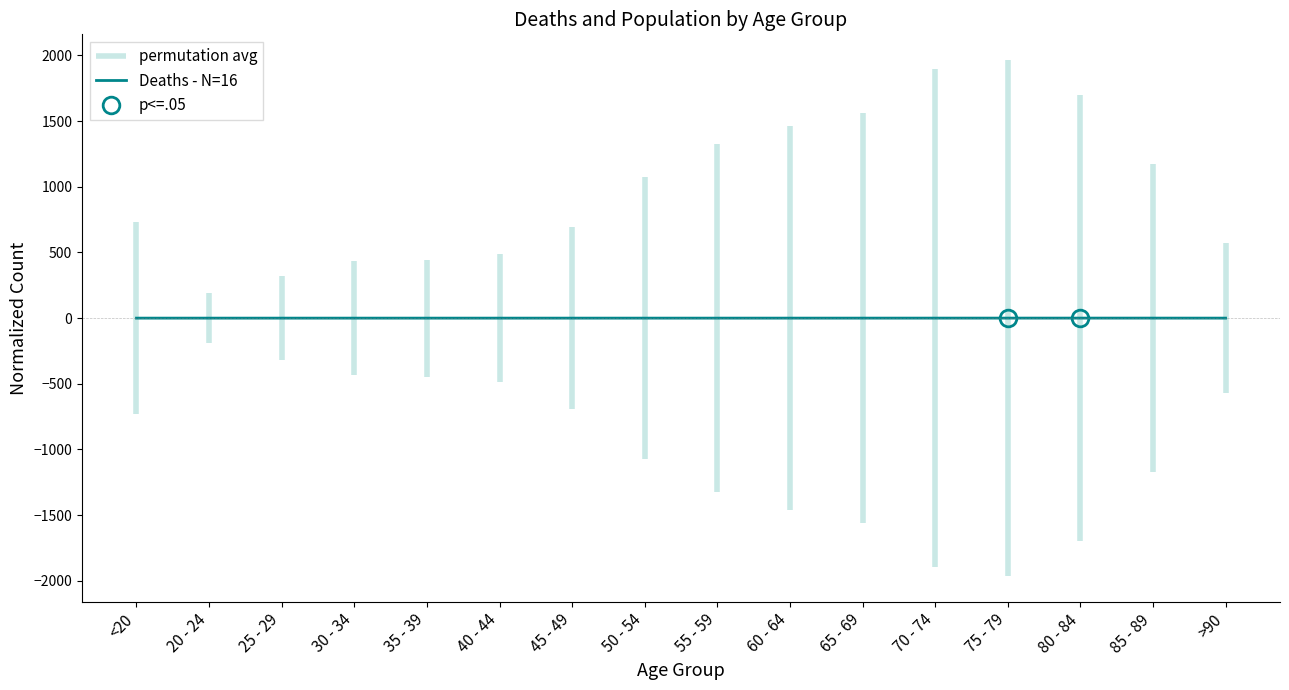

How many values exceed 0?

6